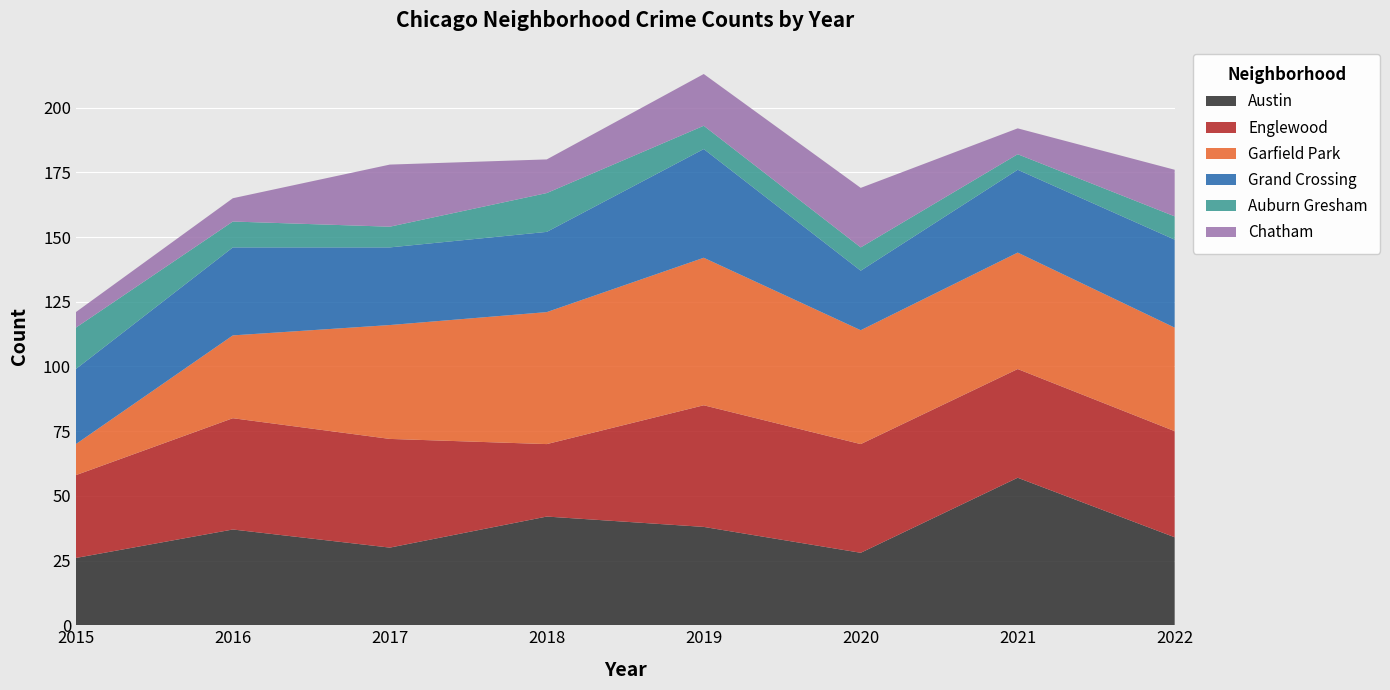

Reading left to right, transcribe all the data shown in this chart.

Austin: 2015=26	2016=37	2017=30	2018=42	2019=38	2020=28	2021=57	2022=34
Englewood: 2015=32	2016=43	2017=42	2018=28	2019=47	2020=42	2021=42	2022=41
Garfield Park: 2015=12	2016=32	2017=44	2018=51	2019=57	2020=44	2021=45	2022=40
Grand Crossing: 2015=29	2016=34	2017=30	2018=31	2019=42	2020=23	2021=32	2022=34
Auburn Gresham: 2015=16	2016=10	2017=8	2018=15	2019=9	2020=9	2021=6	2022=9
Chatham: 2015=6	2016=9	2017=24	2018=13	2019=20	2020=23	2021=10	2022=18